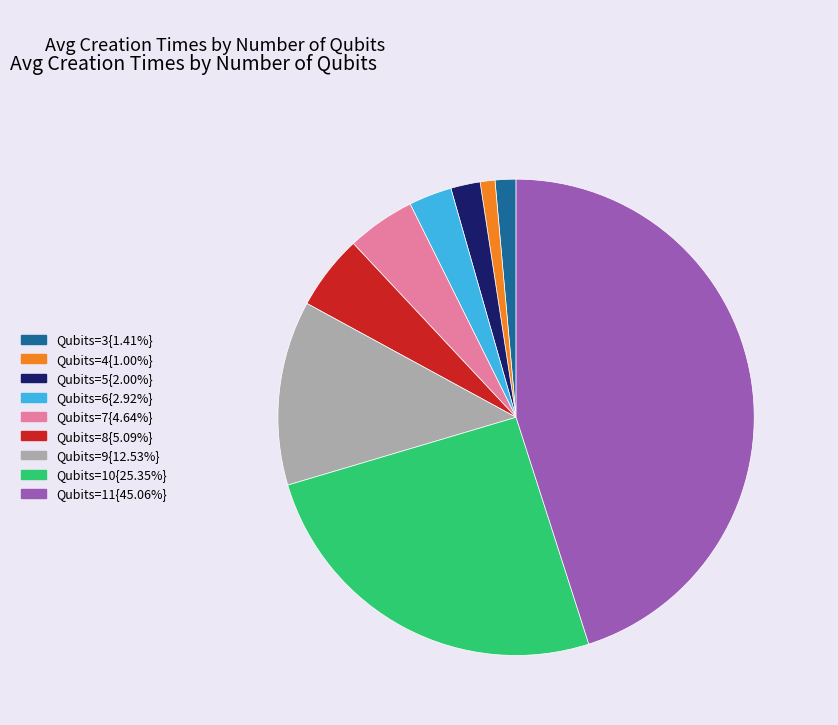

Do Qubits=4{1.00%} and Qubits=8{5.09%} together represent more than half of the pie?

No